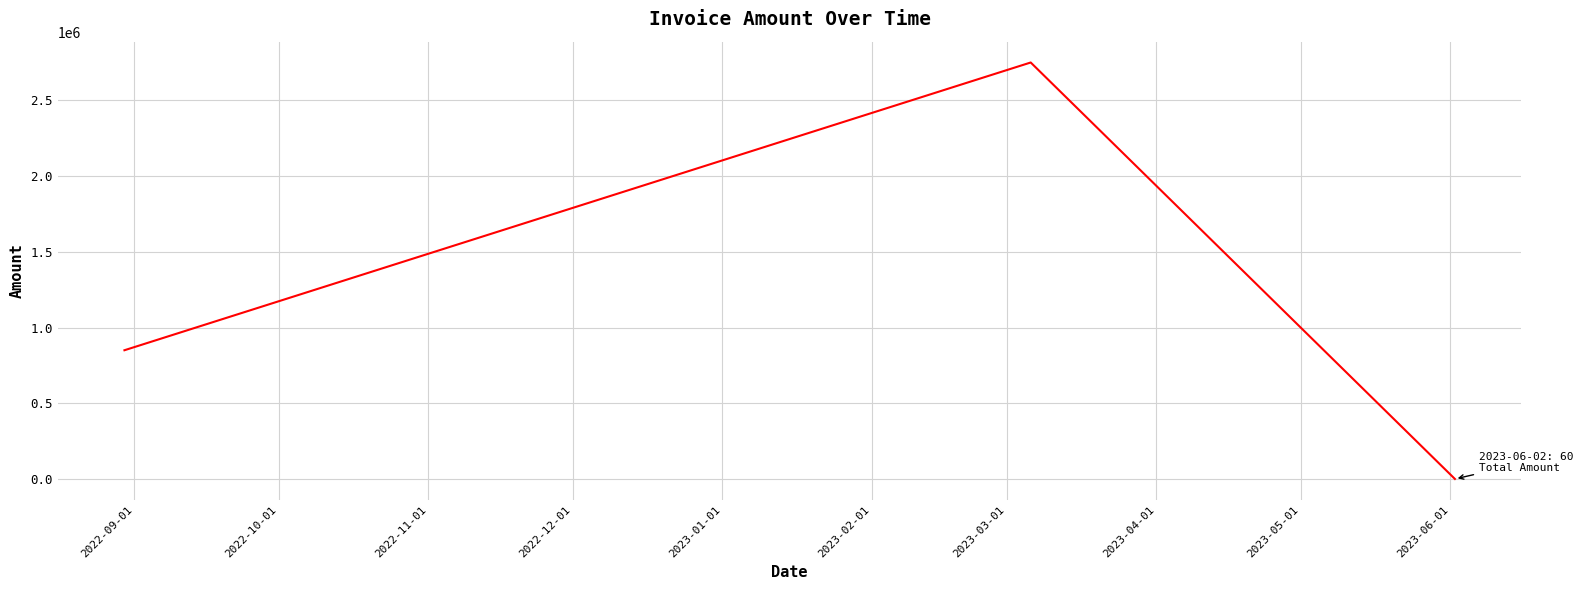

What is the greatest value displayed?

2750000